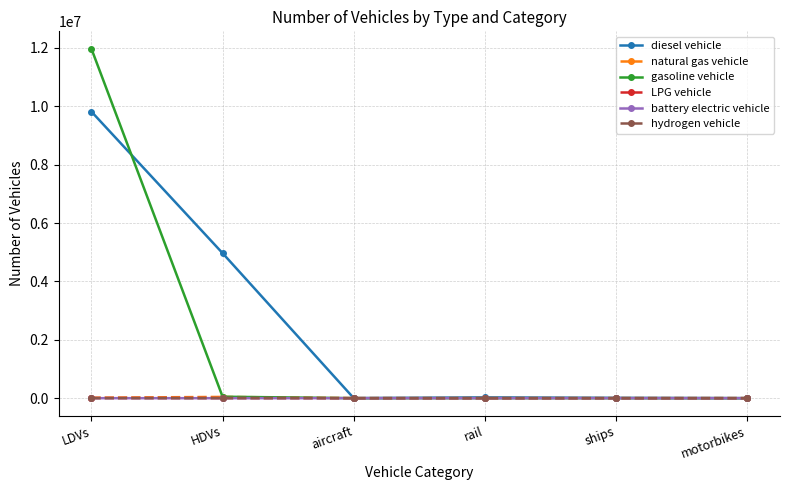

What is the difference between the maximum and minimum values in the gasoline vehicle series?

11972117.5